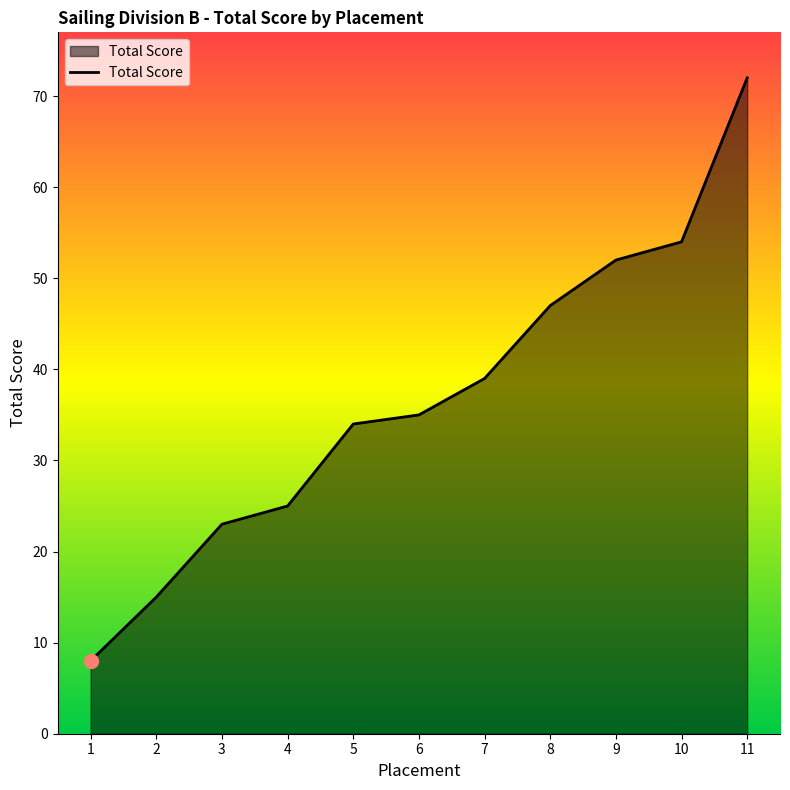

What is the change in value from 1 to 5?

+26